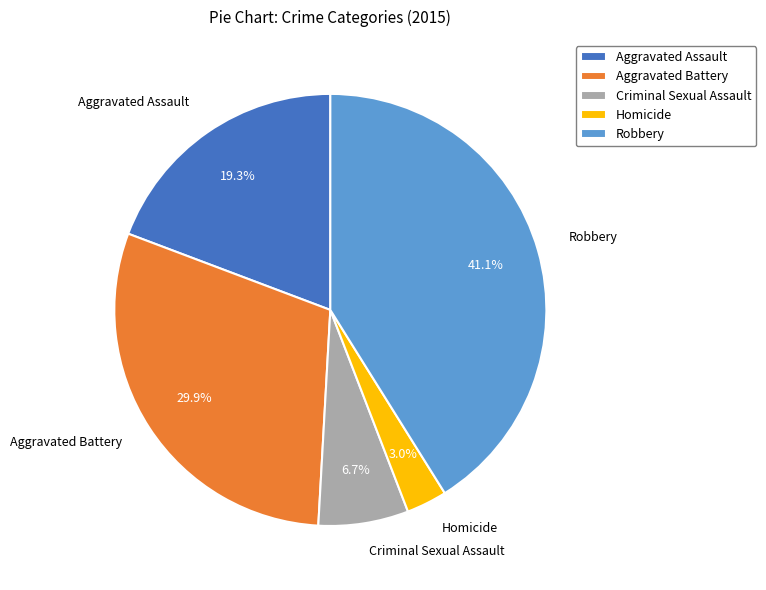

Between Aggravated Assault and Robbery, which is larger?

Robbery